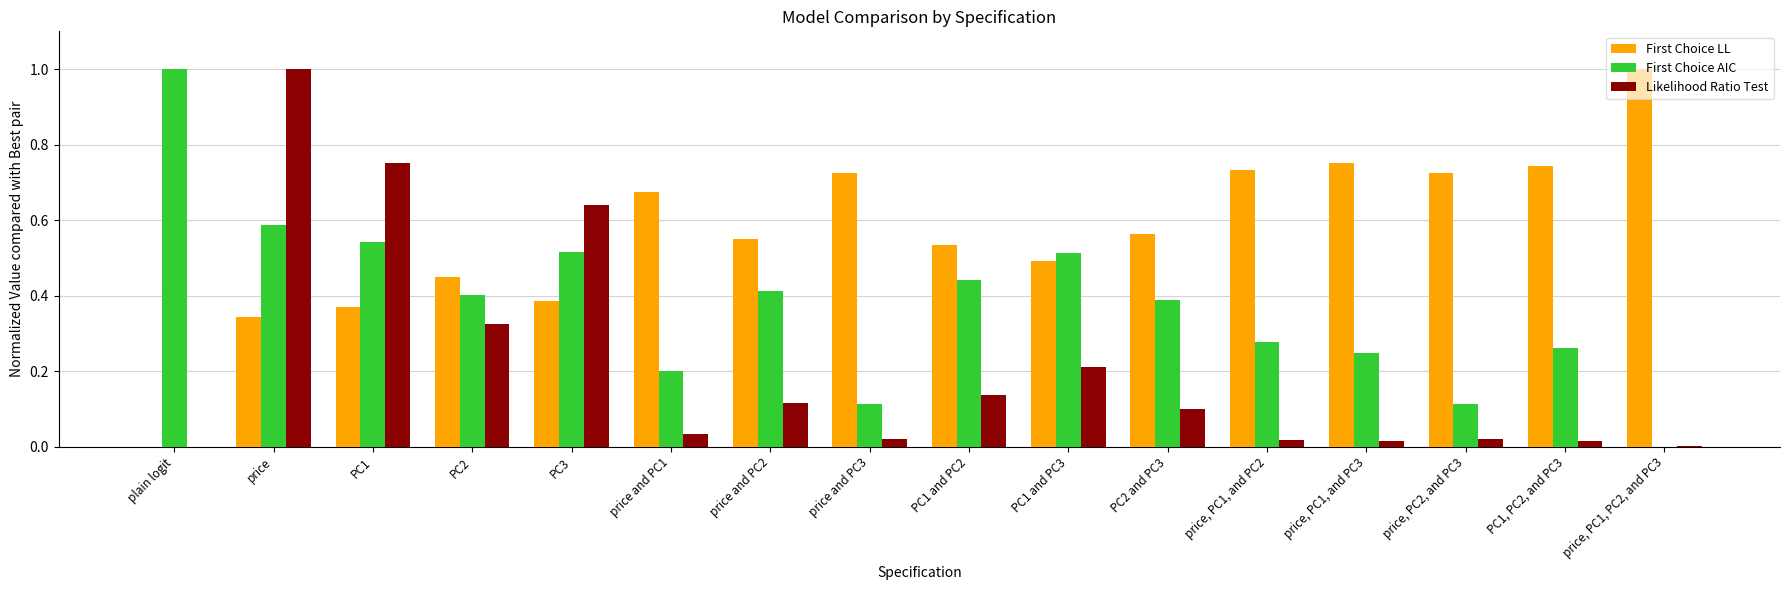

What value does the Likelihood Ratio Test series have at price?

1.0